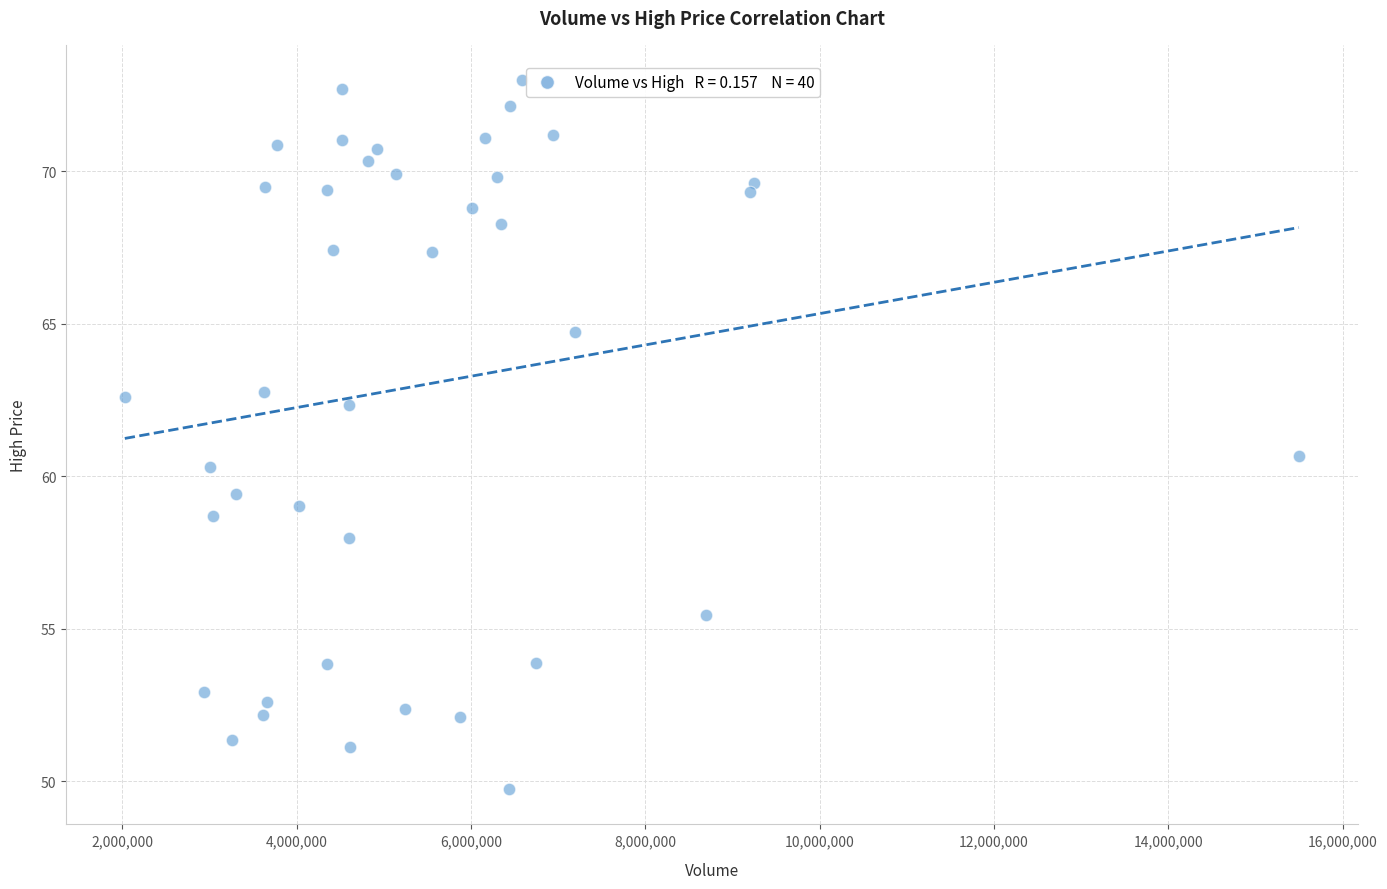

What Y value in the scatter plot is closest to 61?

60.7